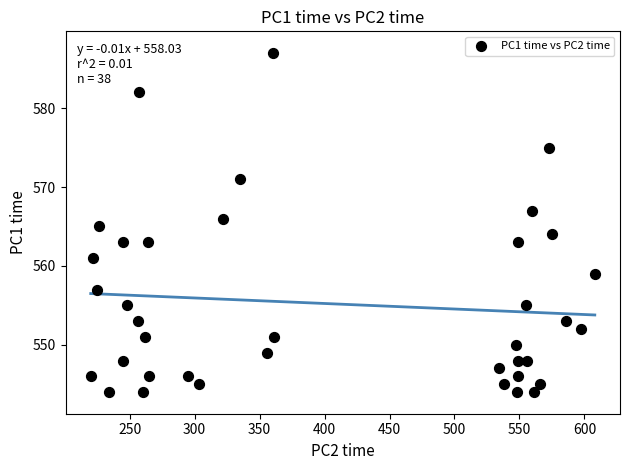

What is the range of Y values (max minus min)?

43